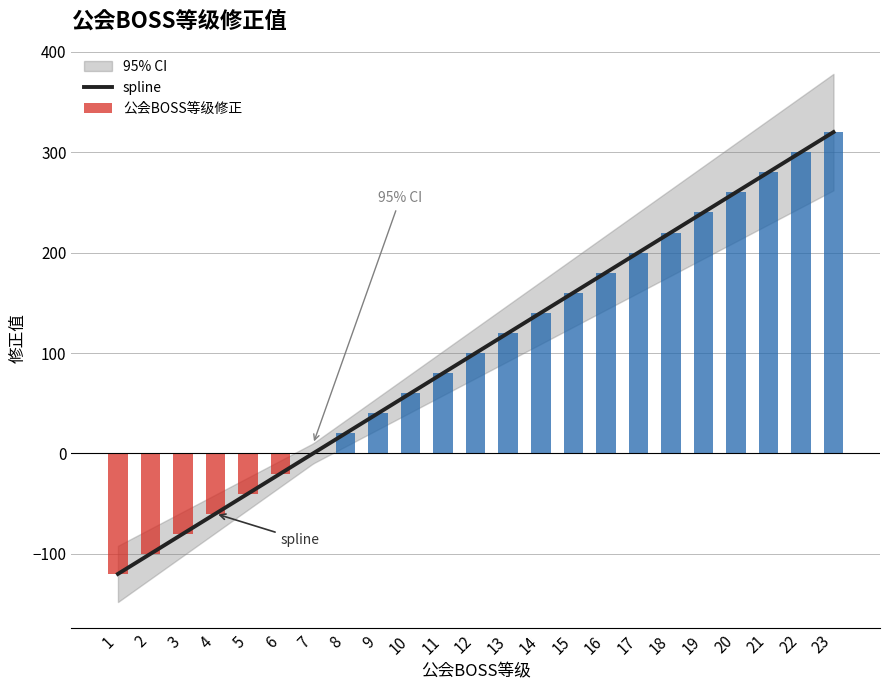

How many negative values are there?

6